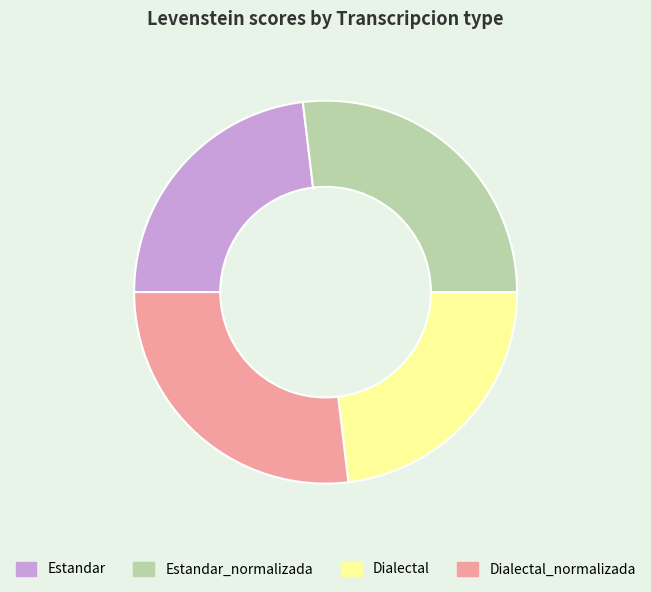

Is it true that Dialectal_normalizada is 27% of the pie?

True